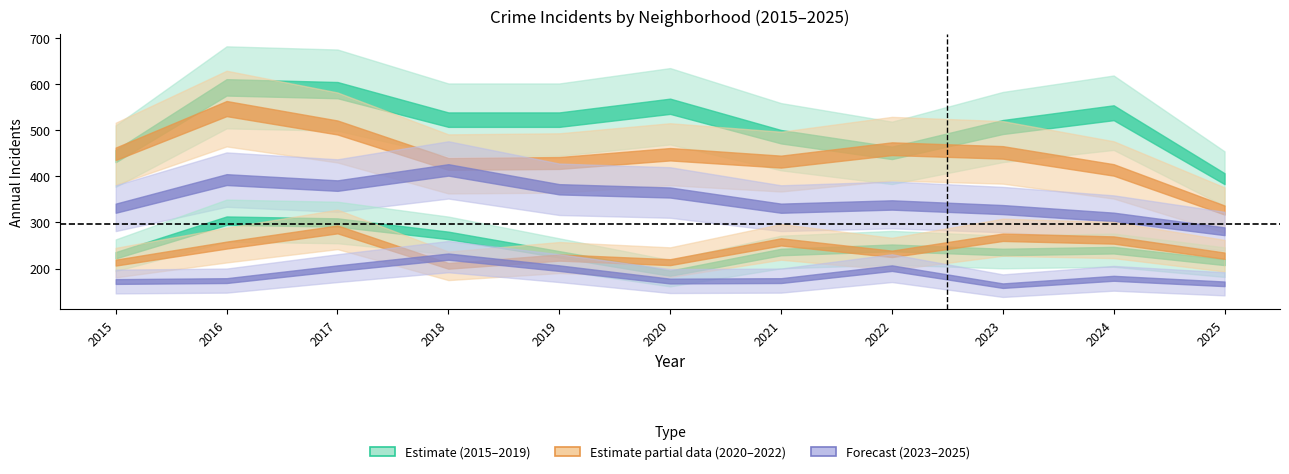

Reading left to right, what are all the values shown in this chart?

Austin: 444	593	587	523	523	552	486	451	507	538	395
Englewood: 449	547	506	427	429	448	432	460	452	414	327
Garfield Park: 331	393	380	414	372	365	331	338	328	312	281
Auburn Gresham: 229	304	300	272	231	190	236	245	236	240	214
Grand Crossing: 213	251	285	206	224	214	258	232	268	262	228
Chicago Lawn: 172	174	201	226	201	173	174	201	163	179	167